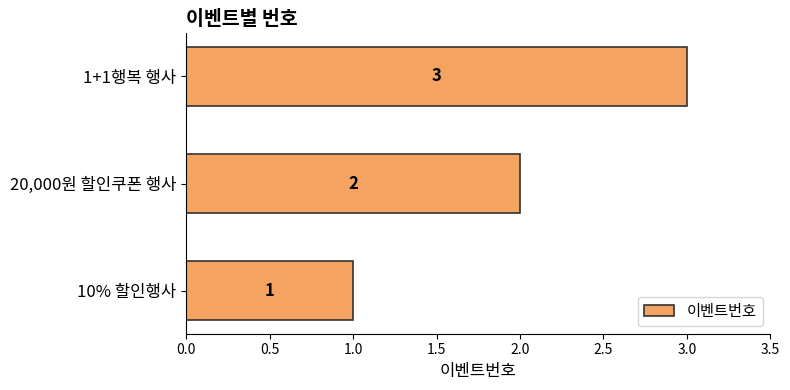

What is the difference between the second highest and minimum values?

1